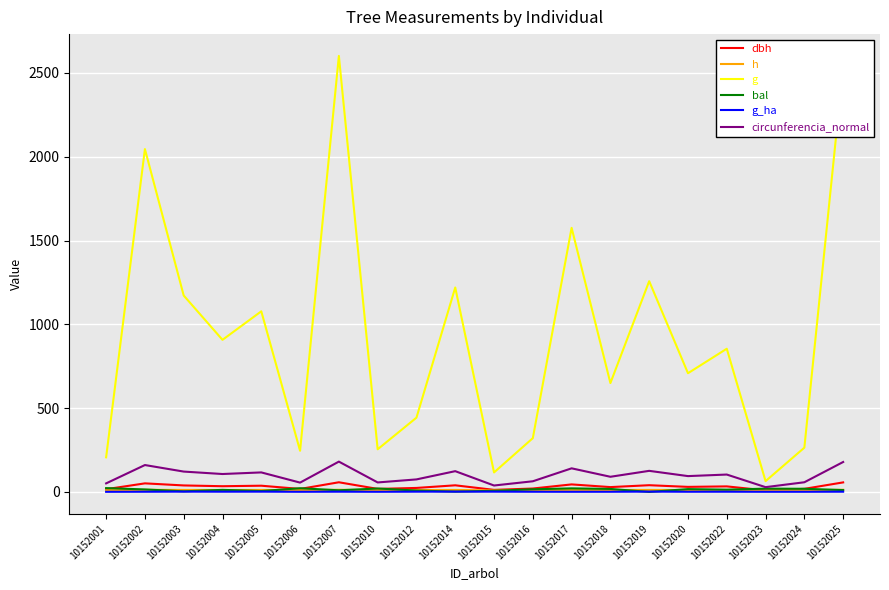

True or false: circunferencia_normal has a value of 28.4 at 10152023.

True